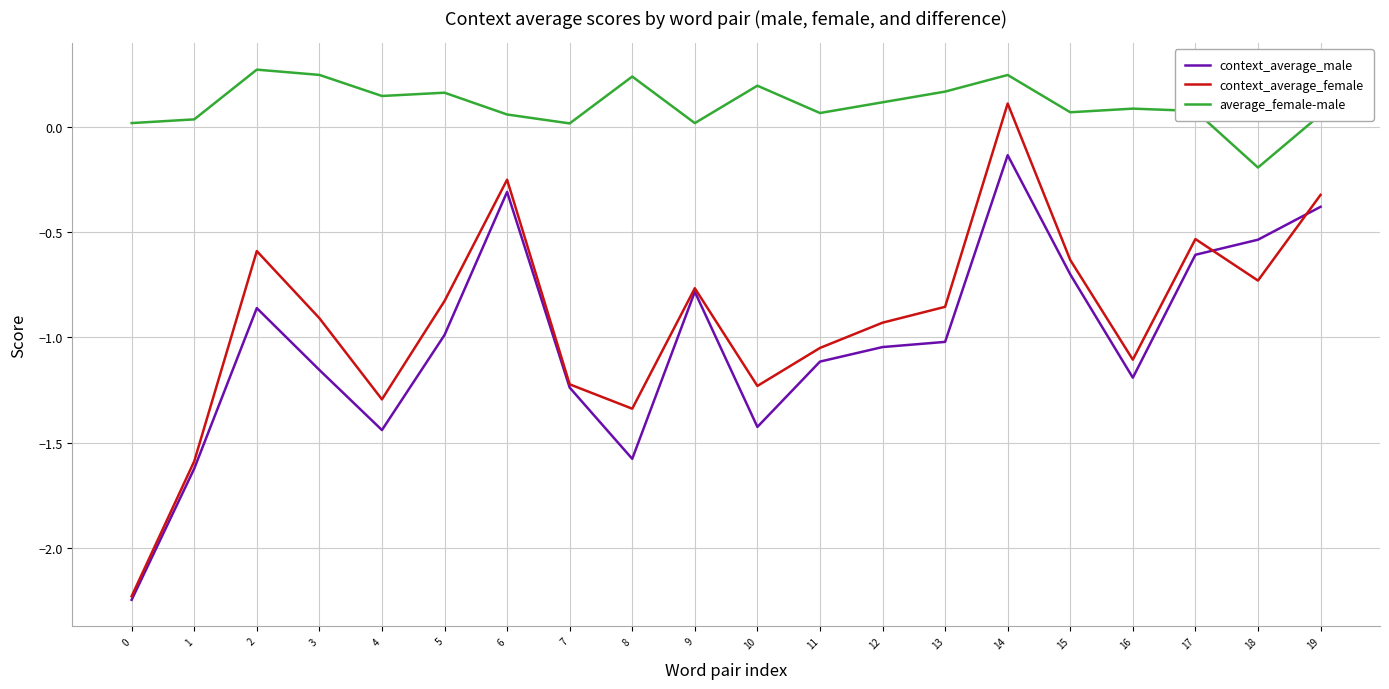

What are all the series names shown in the legend?

context_average_male, context_average_female, average_female-male